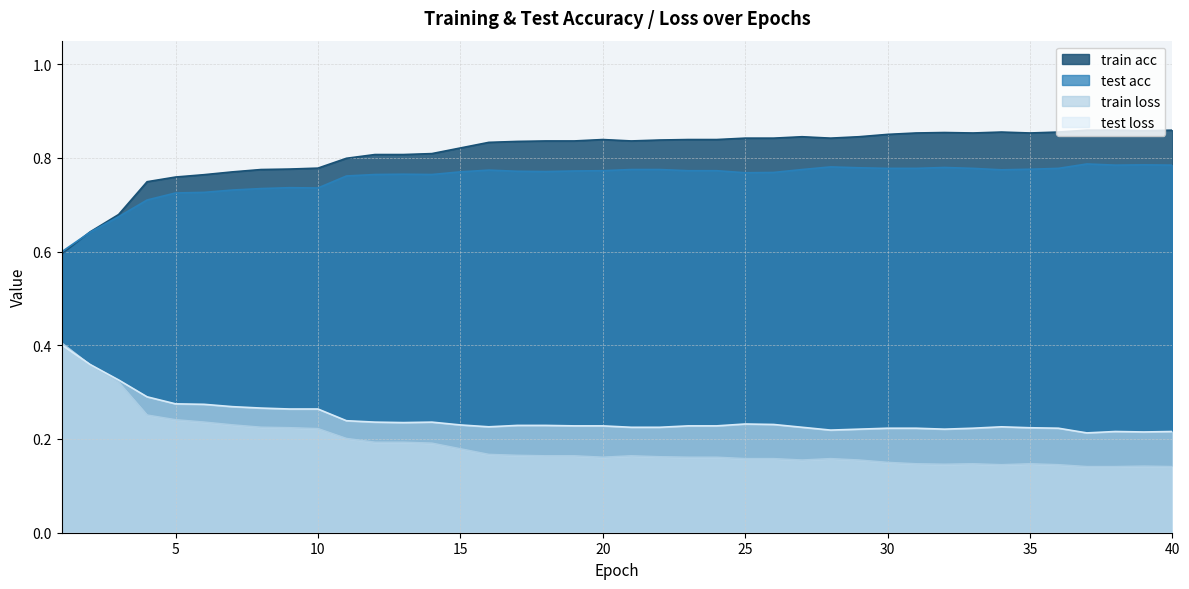

Does the chart display data point markers on the line(s)?

No